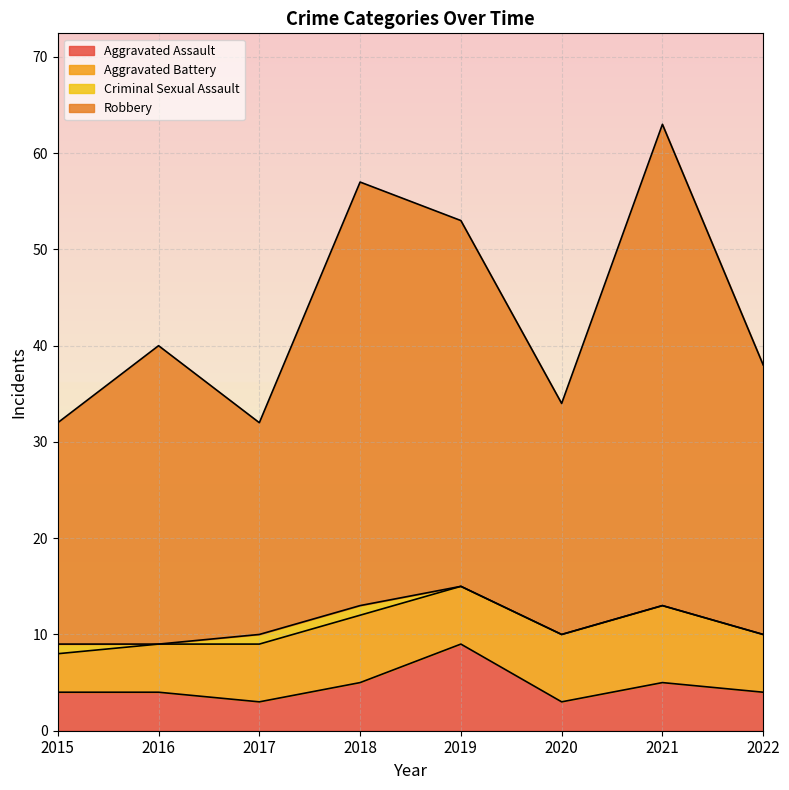

What is the value of the Robbery point at the 3rd from the left?

32